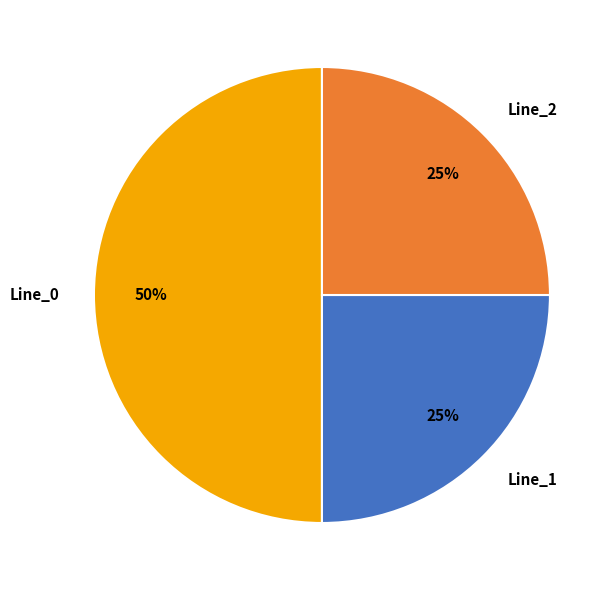

Between Line_0 and Line_1, which is larger?

Line_0